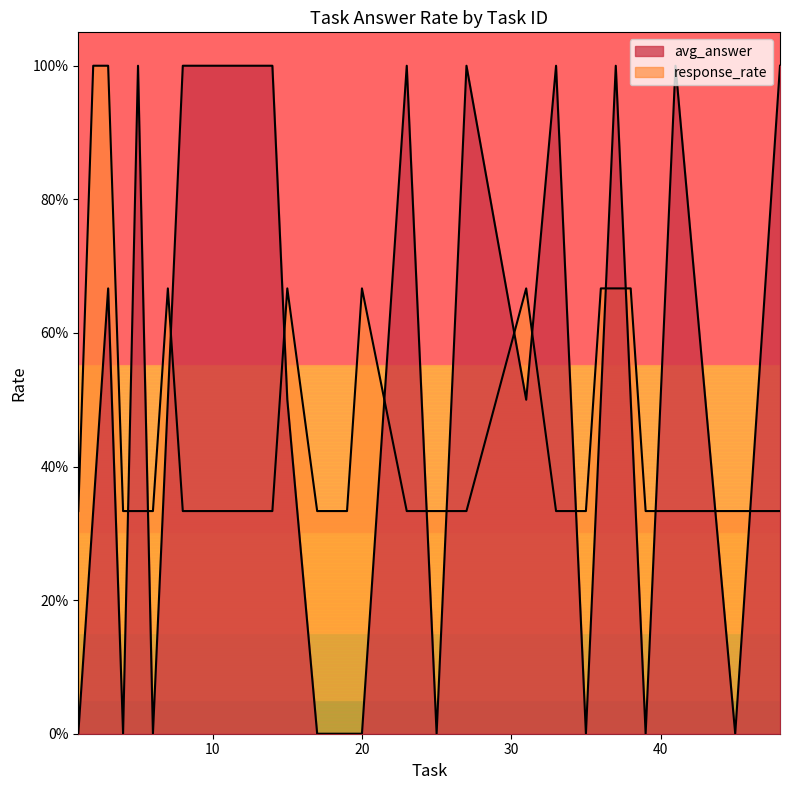

Which series has the largest range (max minus min)?

response_rate